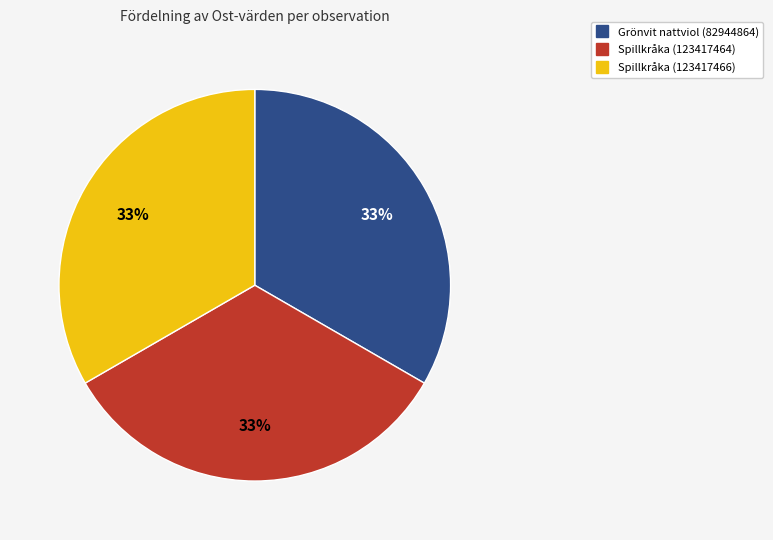

Does any single category account for the majority?

No